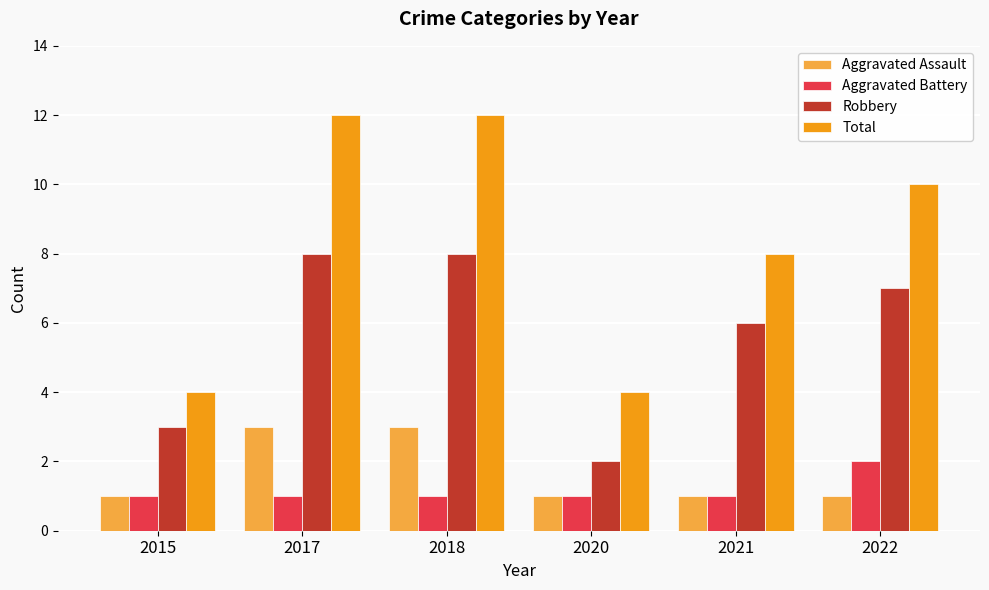

True or false: Robbery has a value of 10 at 2022.

False